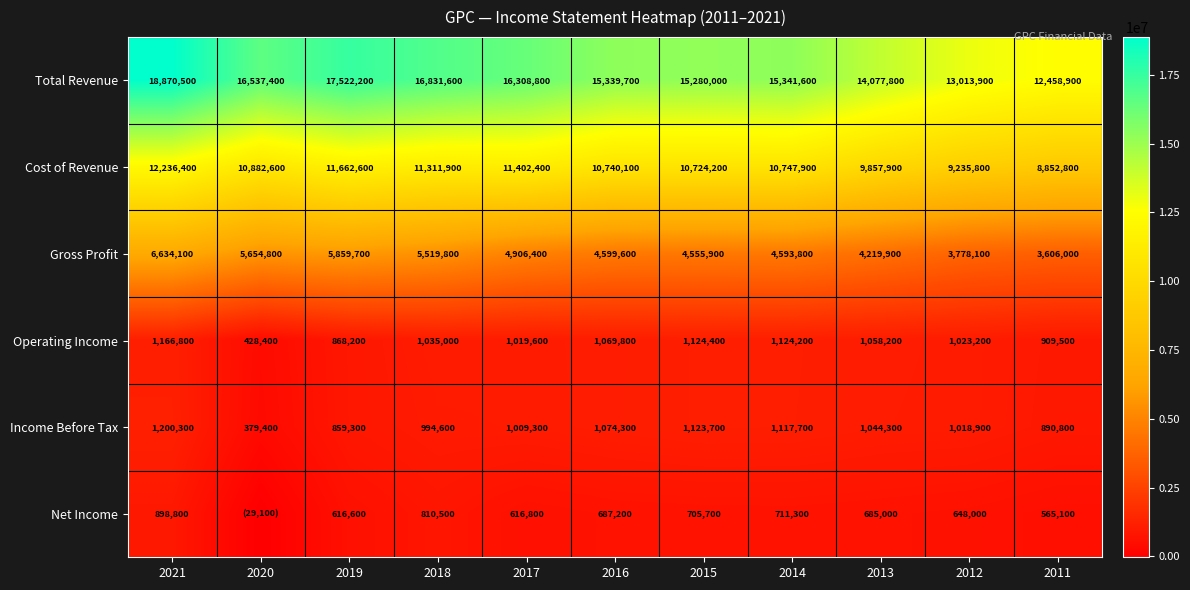

Which series changed the most between 2016 and 2012?

Total Revenue